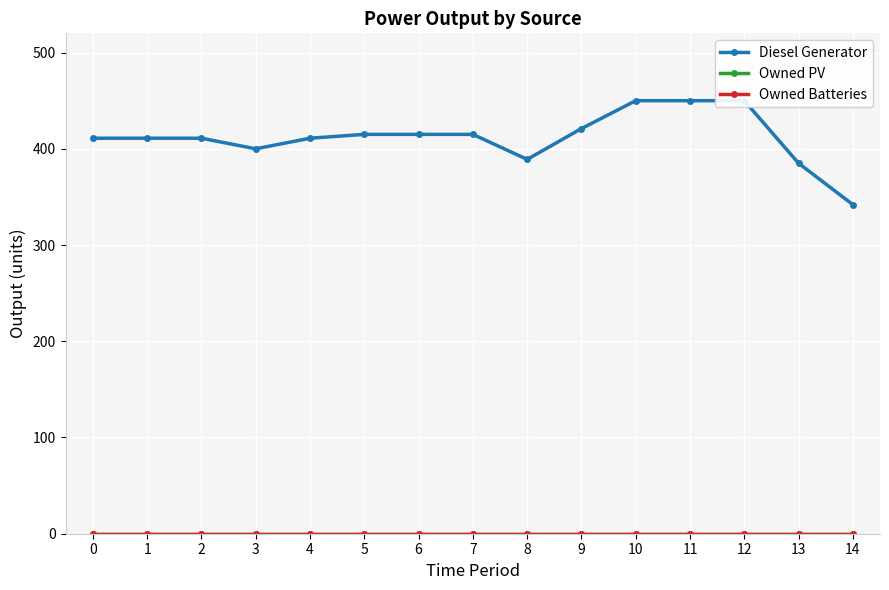

True or false: Diesel Generator and Owned PV cross at least once.

False